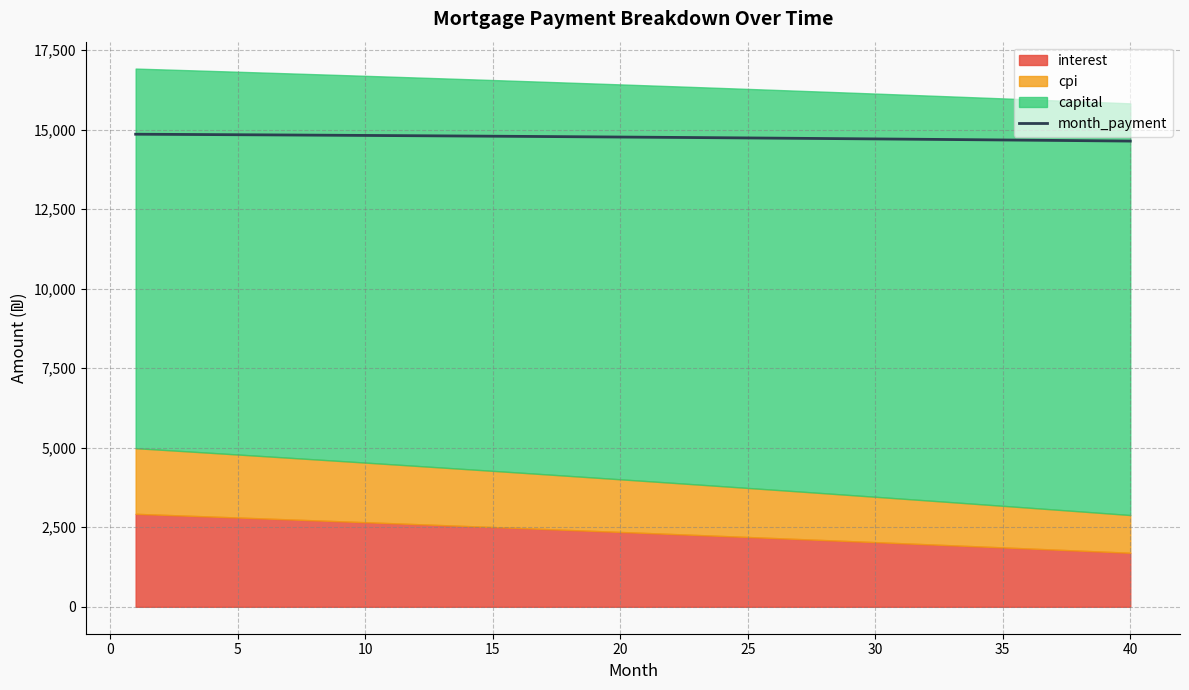

What is the lowest value of the month_payment series?

14636.4